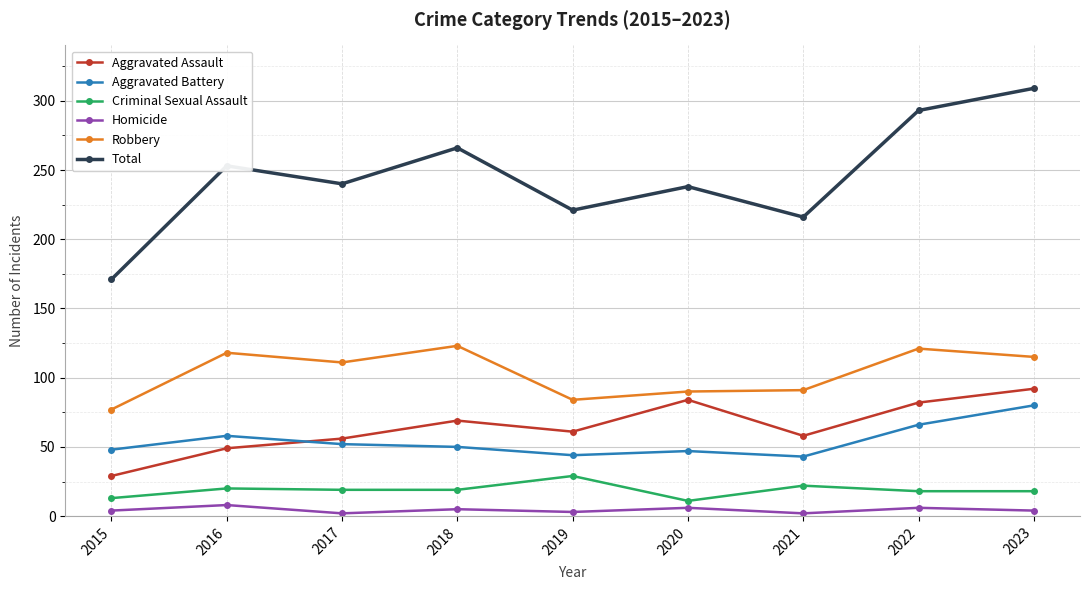

What is the minimum value for Total?

171